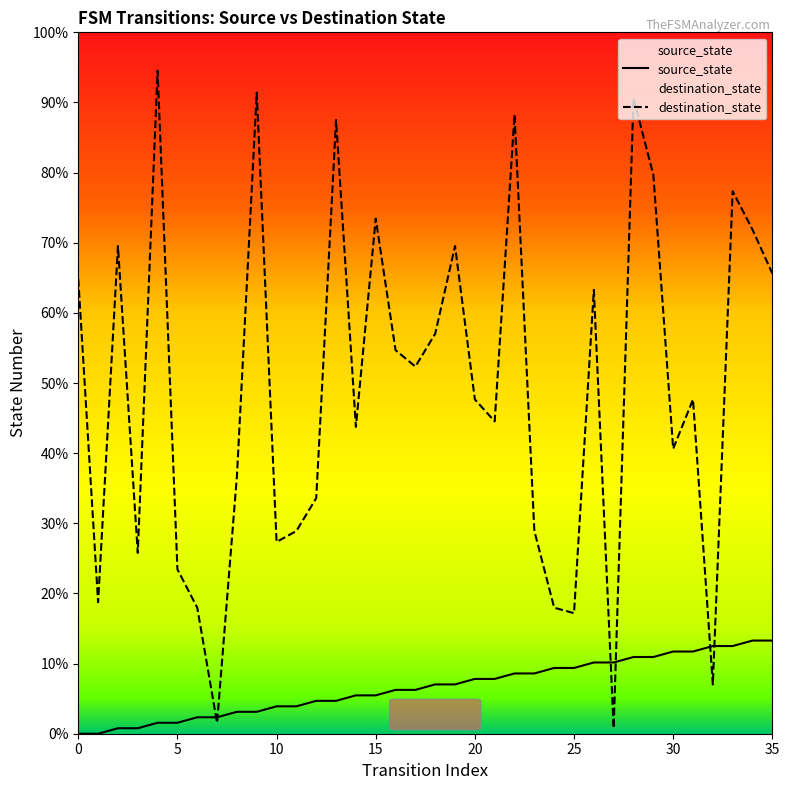

At which label does destination_state reach its minimum?

27